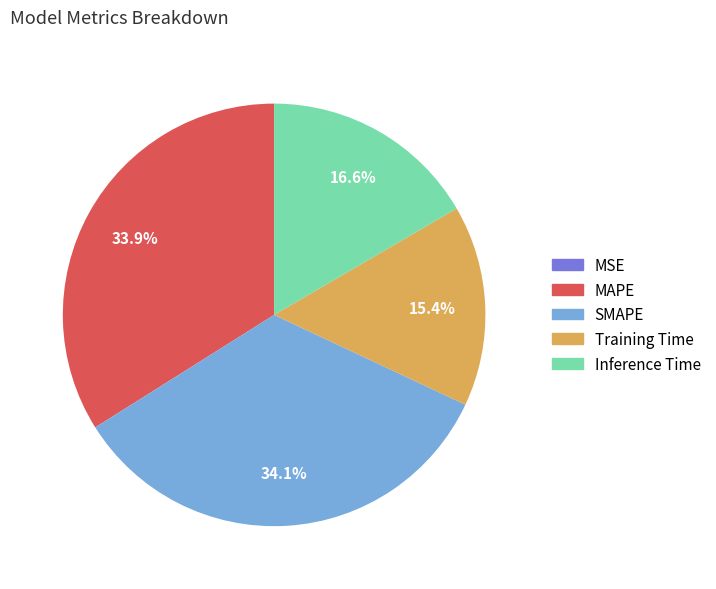

Is Inference Time the majority of the pie?

No